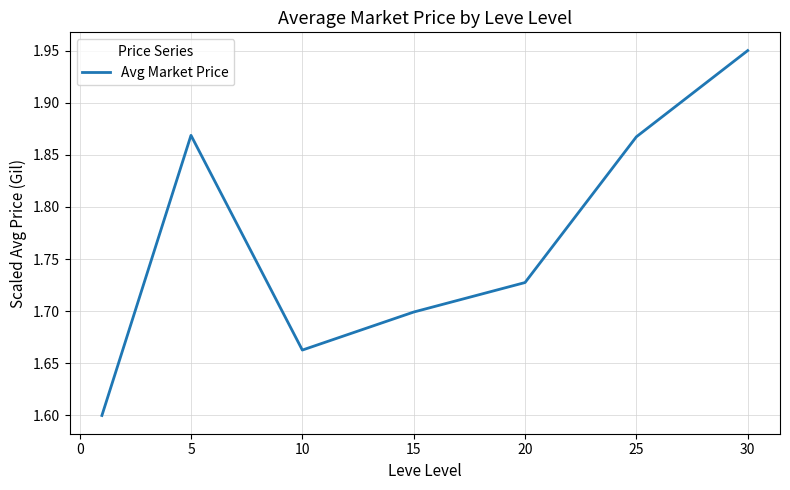

How many interior local peaks (higher than both neighbors) does the data have?

1